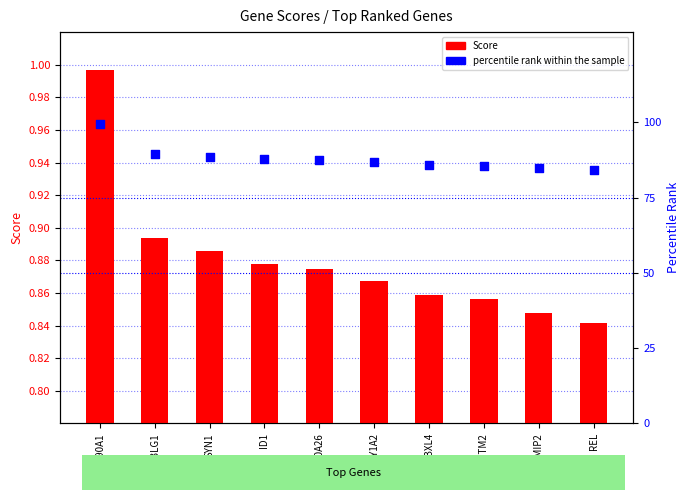

Which series has the largest total across all categories?

percentile rank within the sample